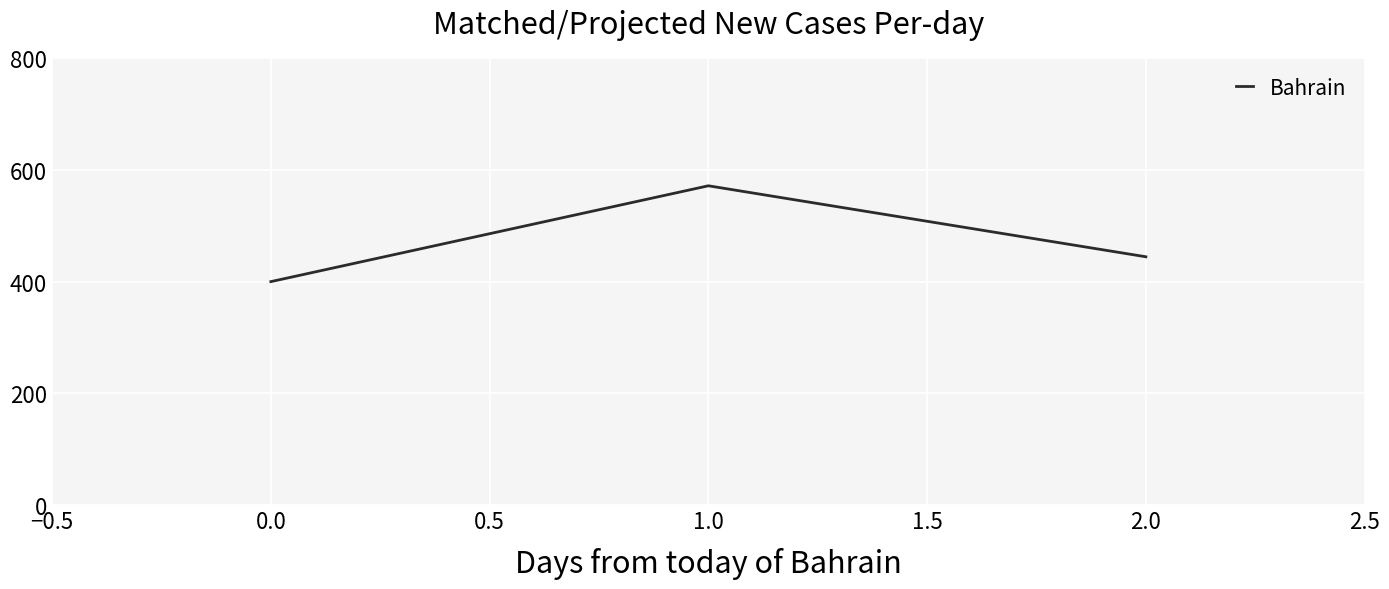

What is the maximum value shown in the chart?

571.4